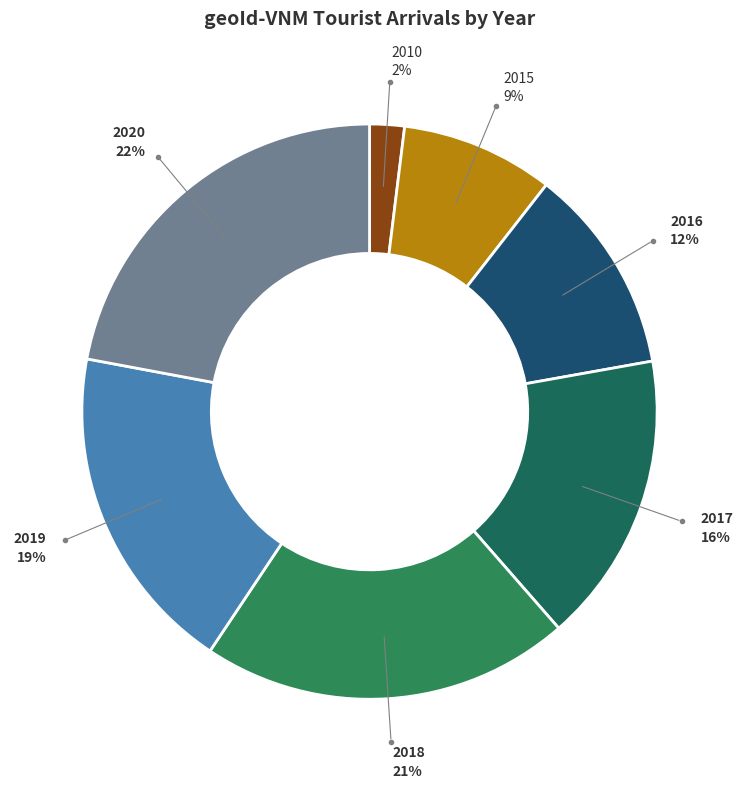

What is the largest slice in the pie chart?

2020